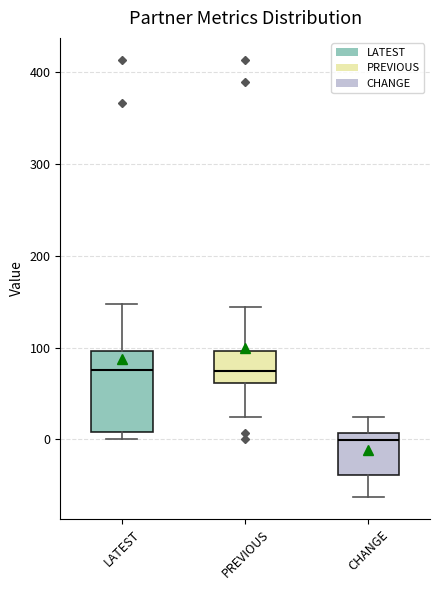

Reading left to right, transcribe this box plot: for each box, give where its median line is, the range the box spans, and where its two whiskers end, as read against the y-axis. The values are not printed on the chart, so give them approximately, as read against the axis.

LATEST: median 80, box 10 to 100, whiskers 0 to 150
PREVIOUS: median 70, box 60 to 100, whiskers 20 to 140
CHANGE: median 0, box -40 to 10, whiskers -60 to 20